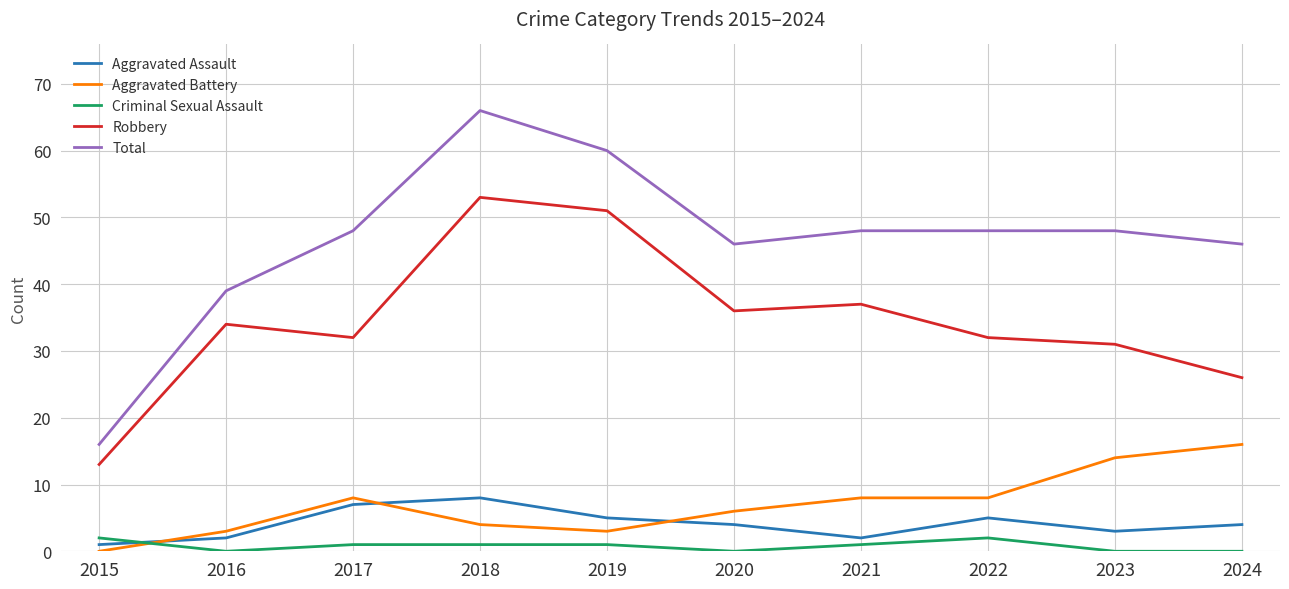

True or false: Robbery has more than 2 points higher than both neighbors.

True